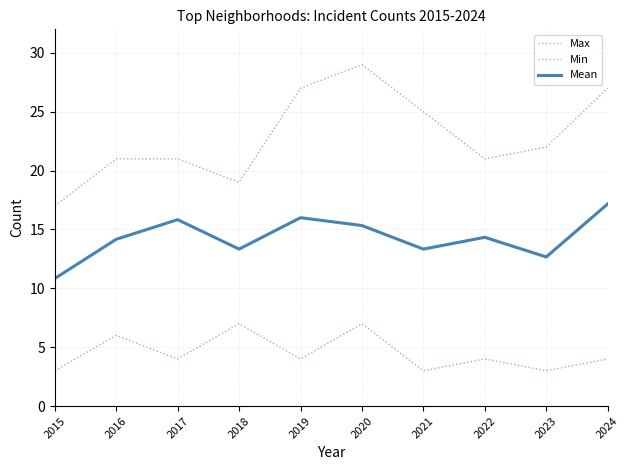

Rank the categories by Min value from highest to lowest.

2018, 2020, 2016, 2017, 2019, 2022, 2024, 2015, 2021, 2023